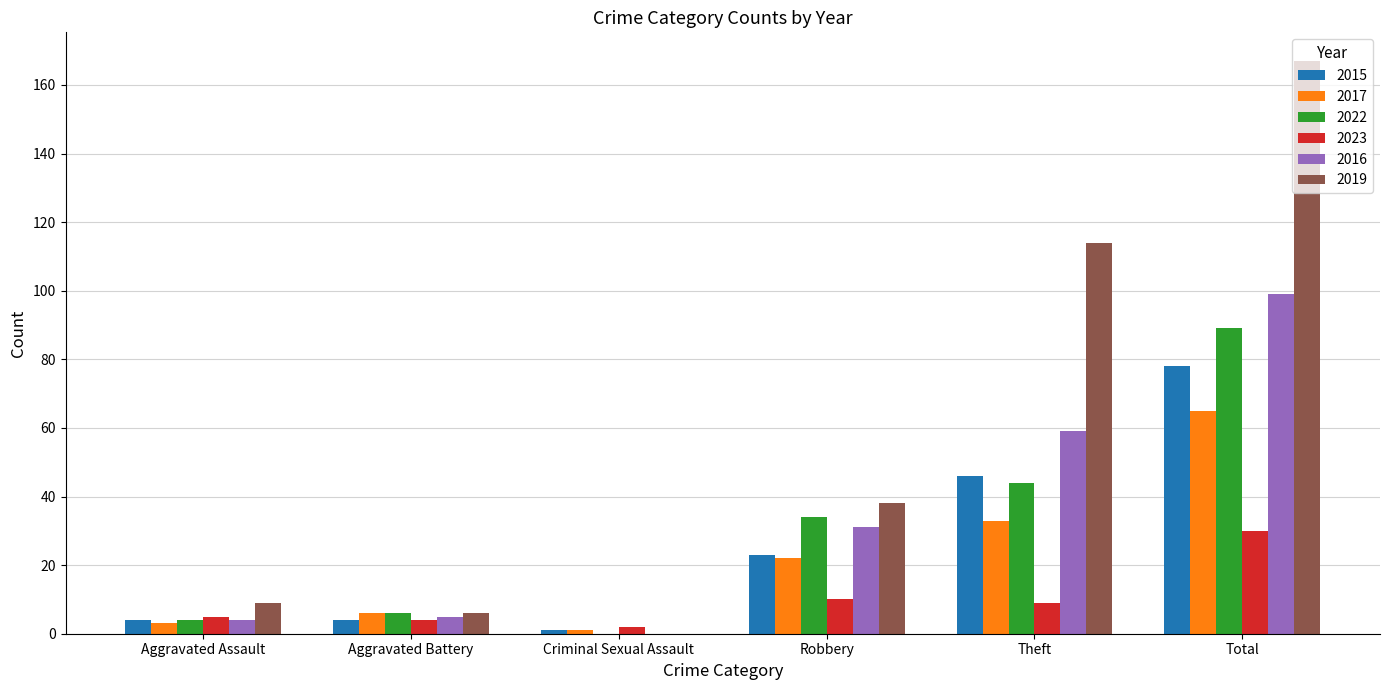

True or false: 2019 has a value of 9 at Aggravated Assault.

True